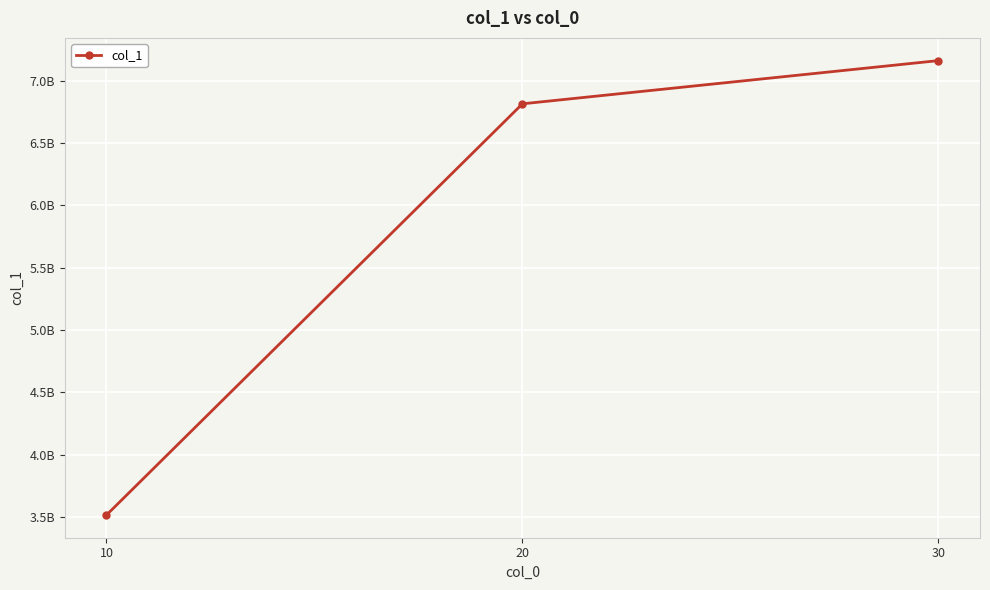

Reading left to right, what are all the values shown in this chart?

10=3516516546	20=6815645648	30=7162251115